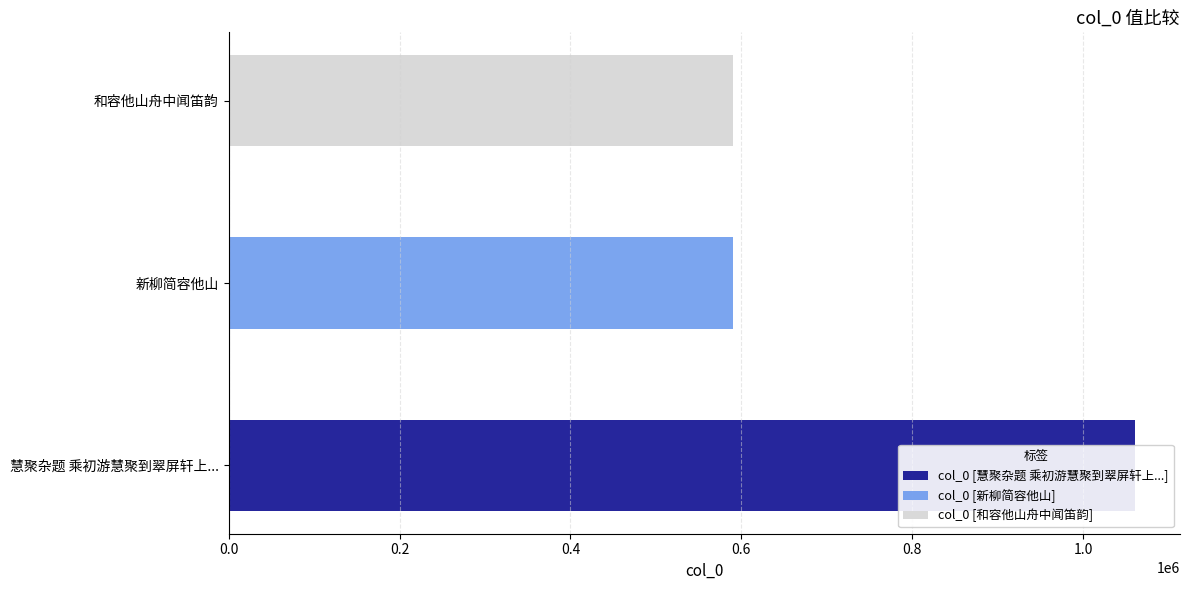

What is the smallest value displayed?

589751